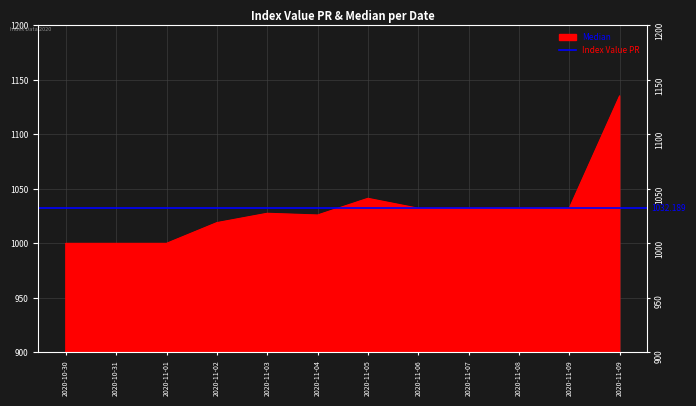

Reading right to left, list all the values displayed in this chart.

1135.3	1032.2	1032.2	1032.2	1032.2	1041.3	1026.0	1027.6	1019.0	1000.0	1000.0	1000.0